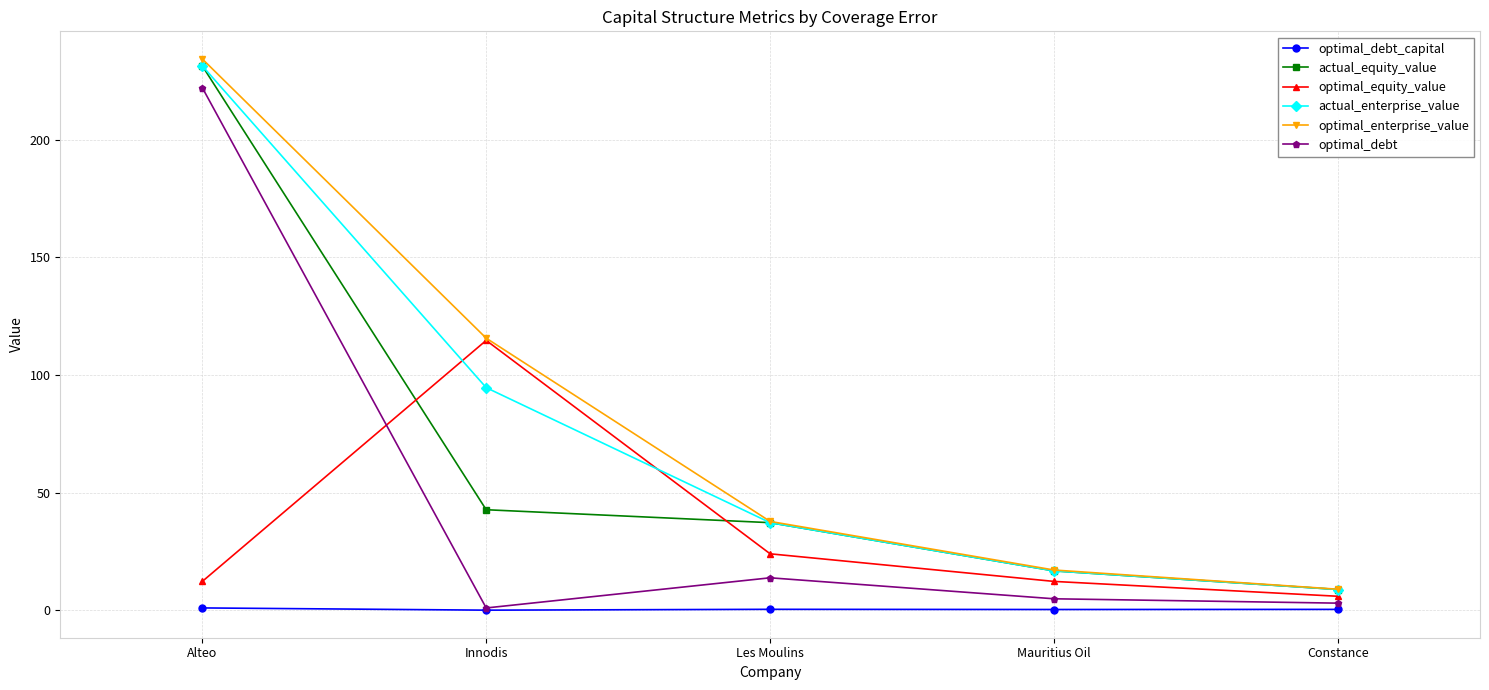

Which series changed the most between Les Moulins and Constance?

optimal_enterprise_value